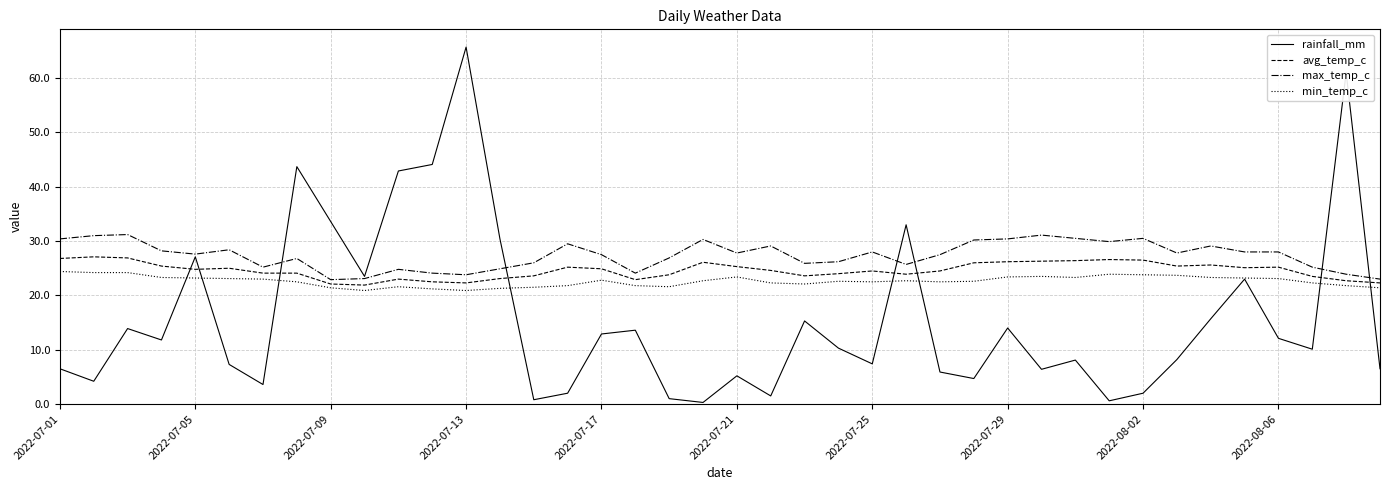

List the series in order of their overall mean, lowest first.

rainfall_mm, min_temp_c, avg_temp_c, max_temp_c